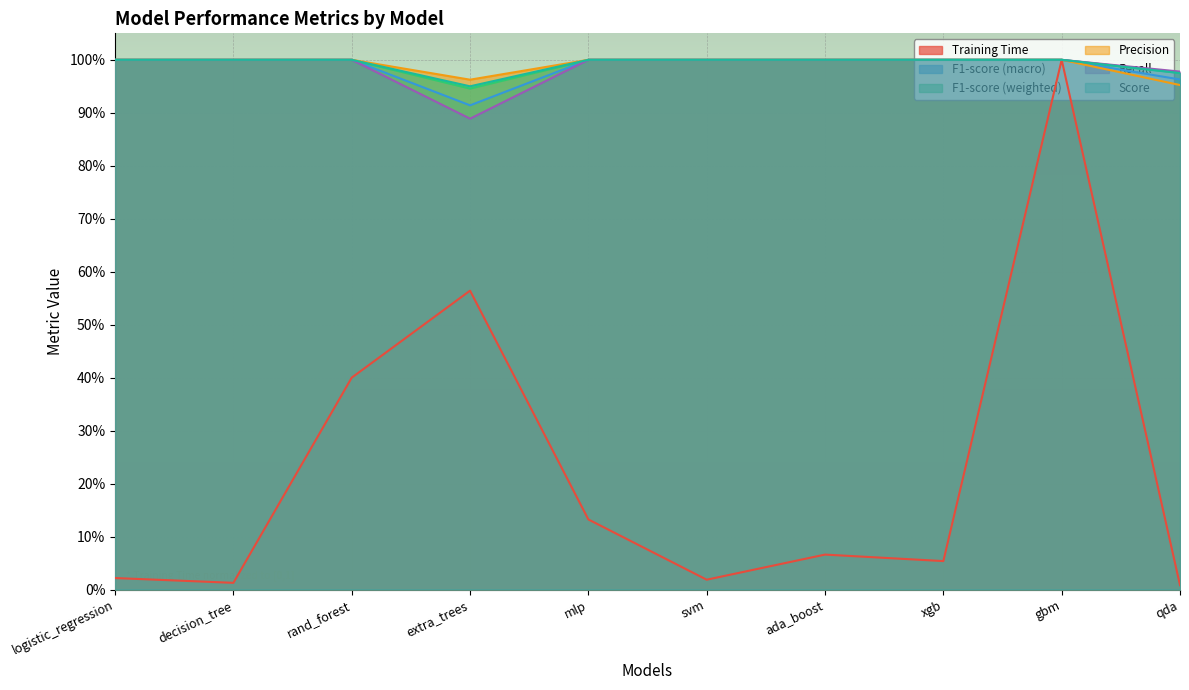

In Precision, how many points are lower than both neighbors (excluding endpoints)?

1